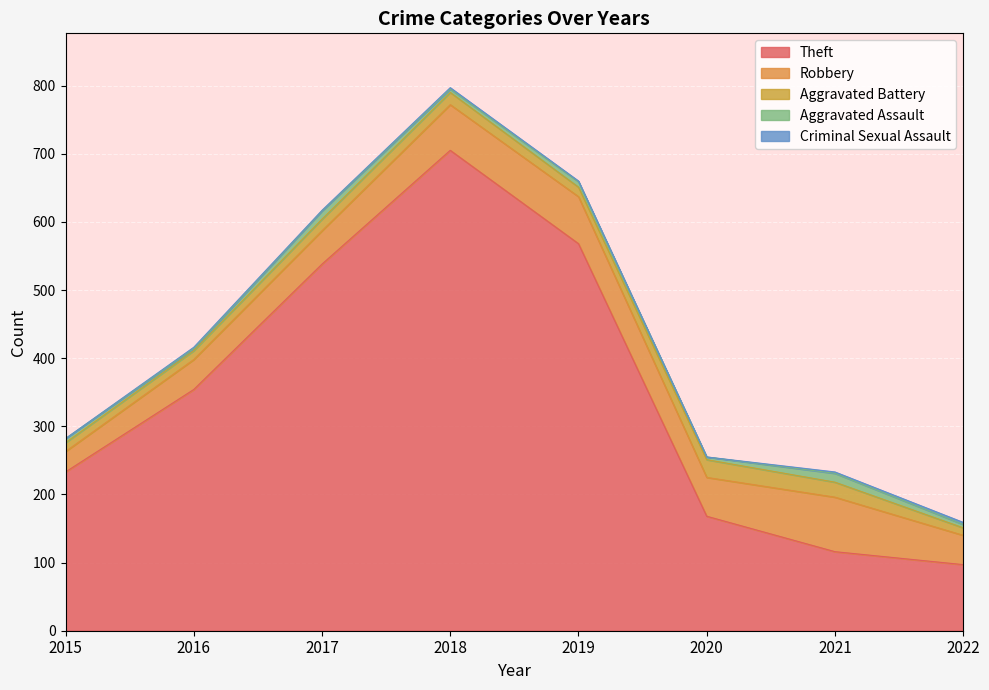

Which series changed the most between 2020 and 2022?

Theft